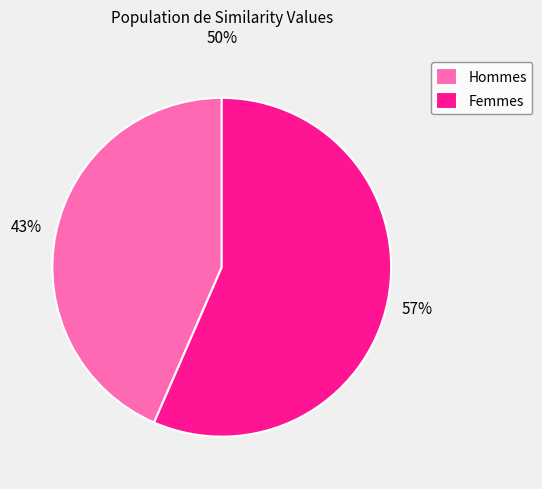

To the nearest percent, what is the combined percentage of Hommes and Femmes?

100%